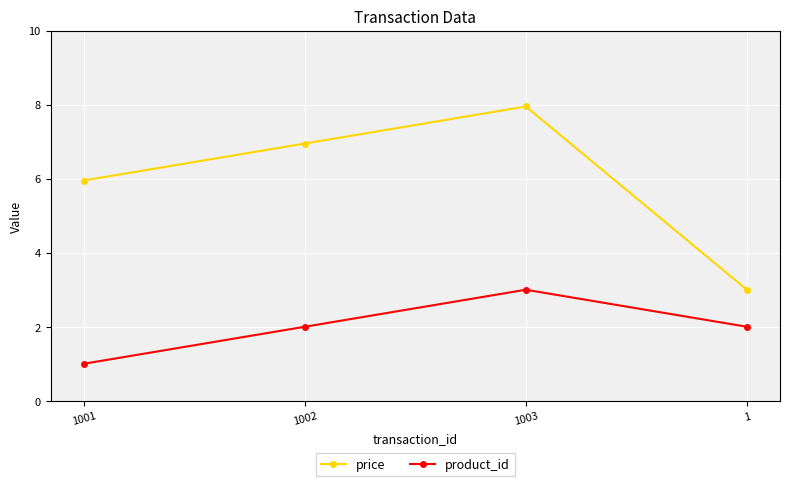

Rank the series by their maximum value, from highest to lowest.

price, product_id